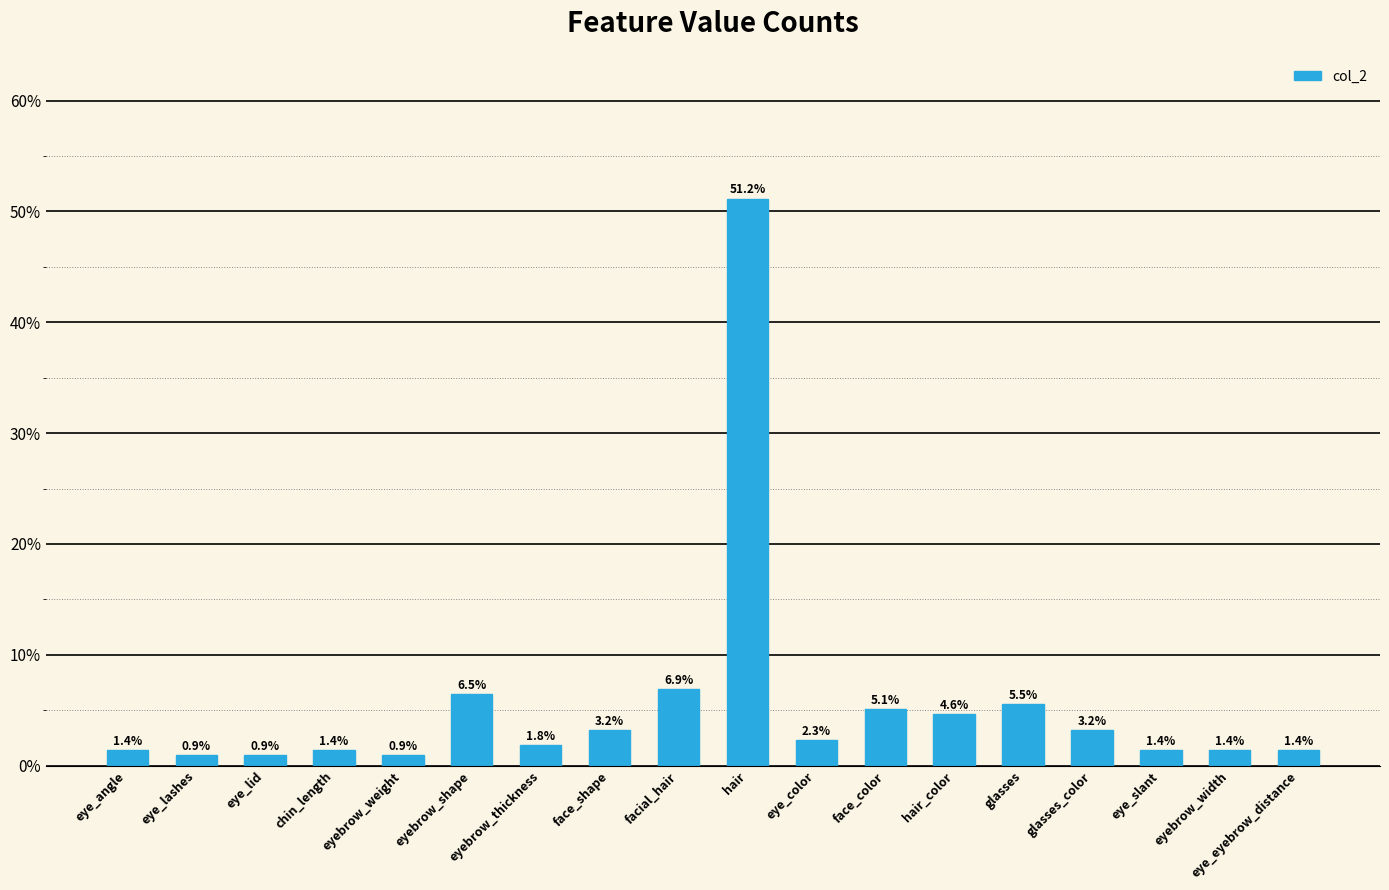

What is the value of the 12th bar from the left?

0.1